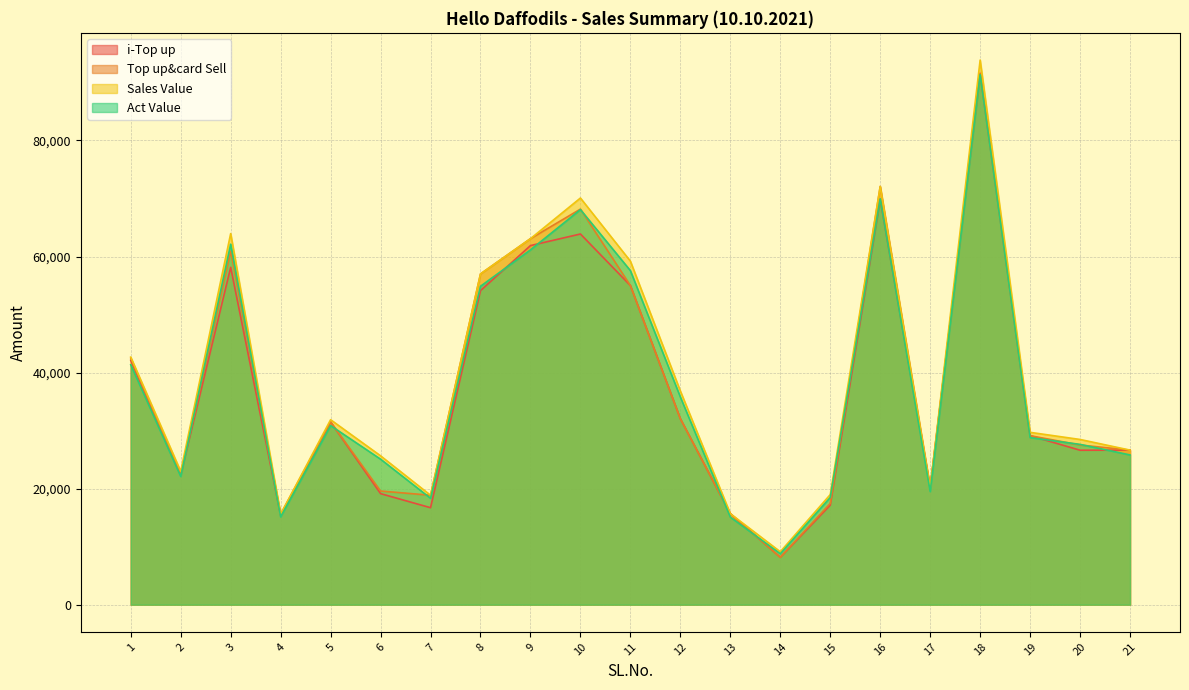

What are all the series names shown in the legend?

i-Top up, Top up&card Sell, Sales Value, Act Value